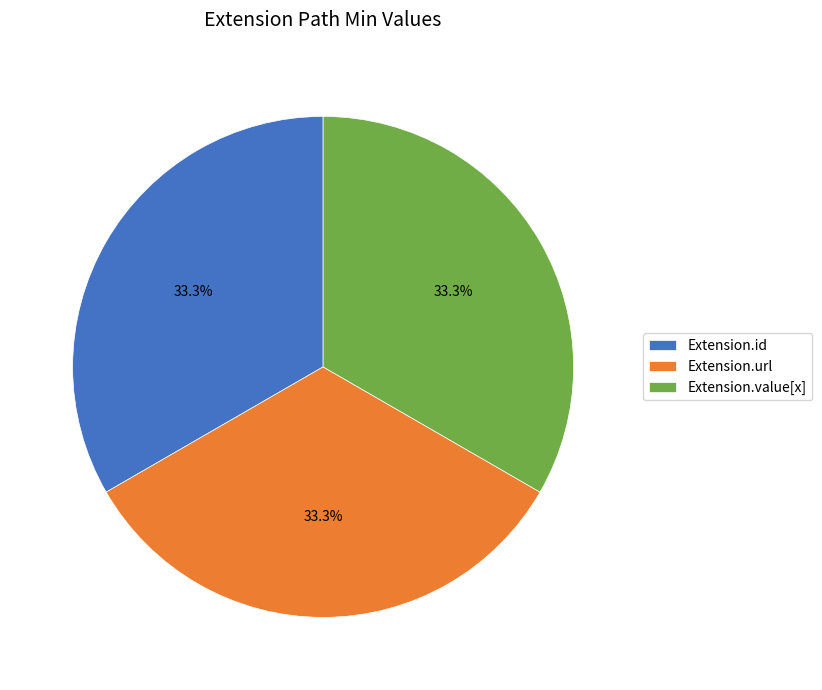

How many segments does this pie chart have?

3